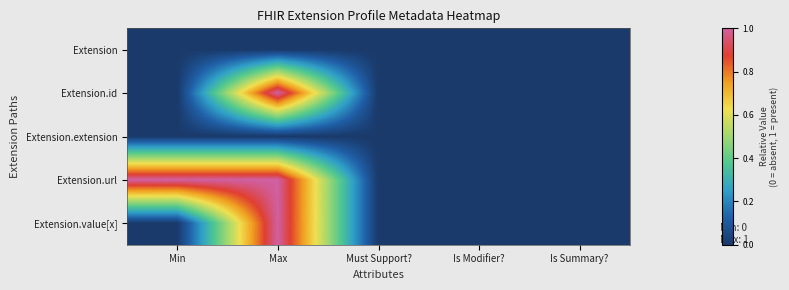

Which series has the largest total across all categories?

Extension.url